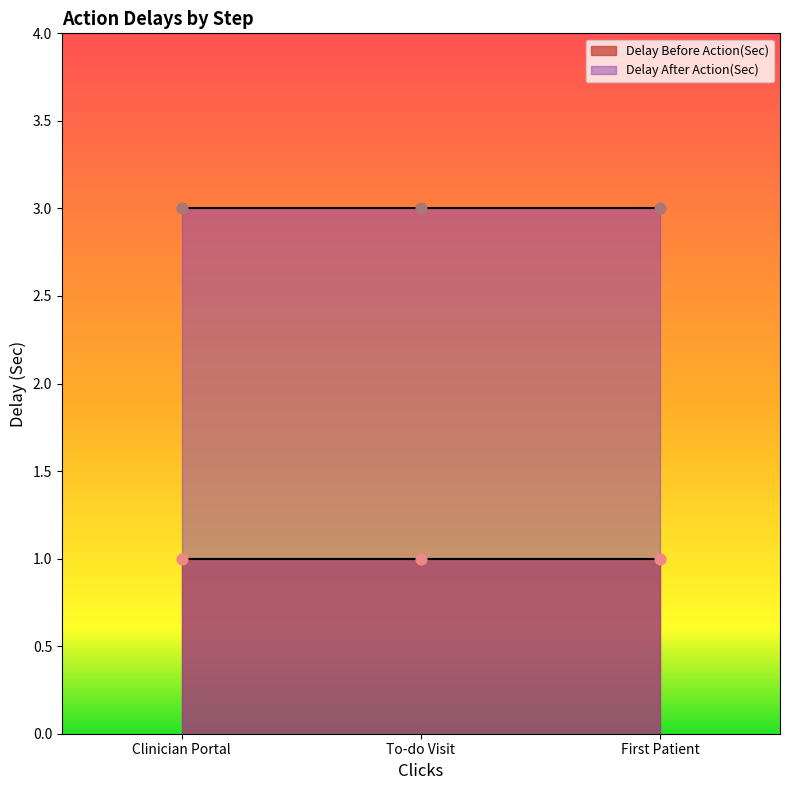

Which series contains the lowest Y value?

Delay Before Action(Sec)